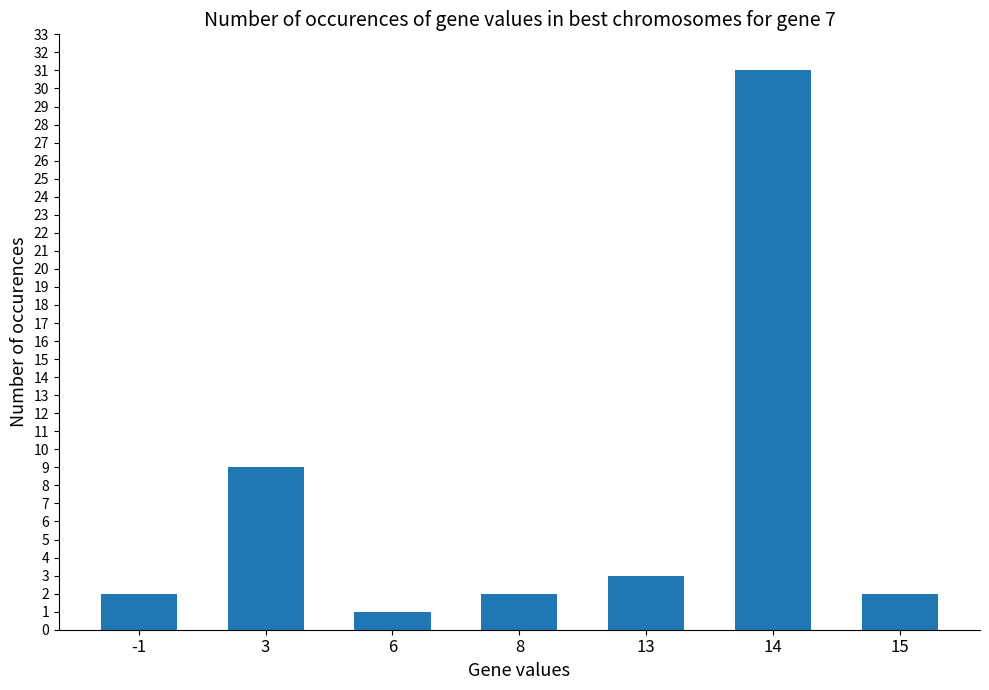

Reading right to left, transcribe all the data shown in this chart.

2	31	3	2	1	9	2